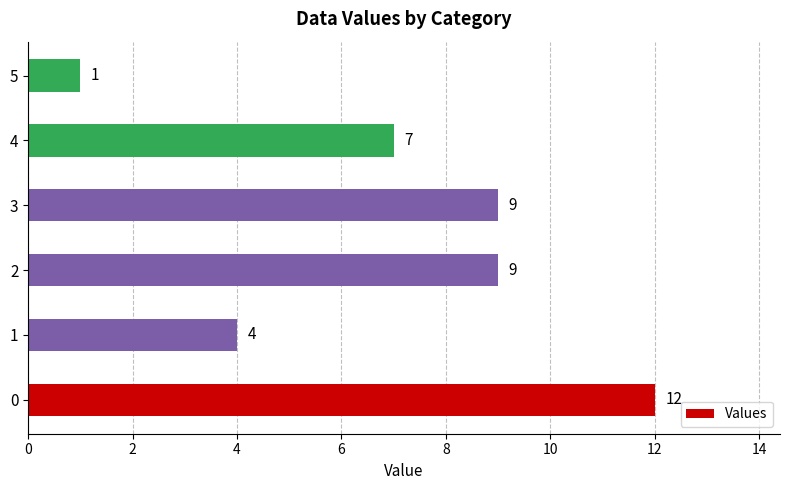

Which label corresponds to the smallest value in the chart?

5